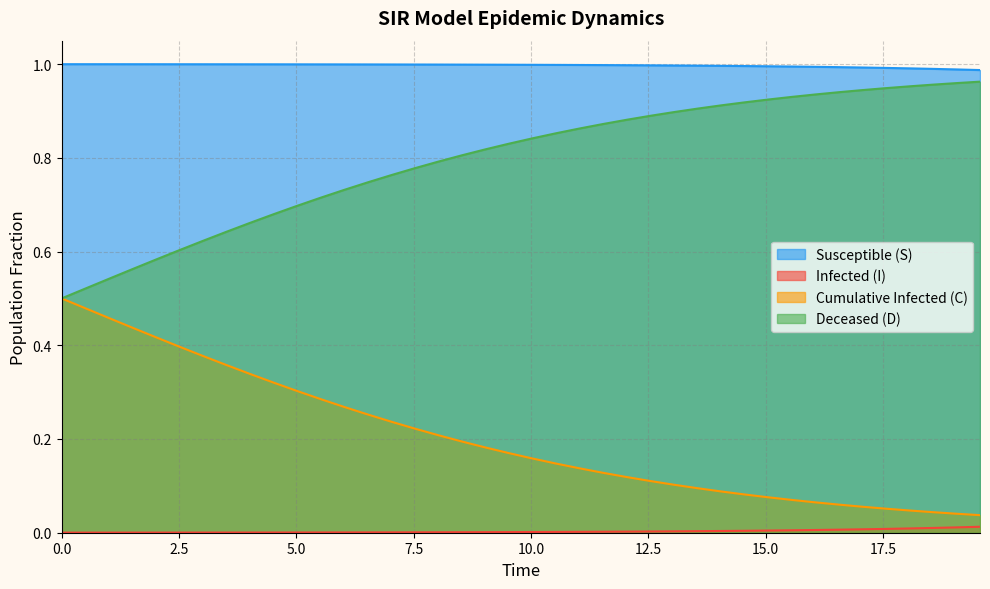

How many lines are shown in the chart?

4